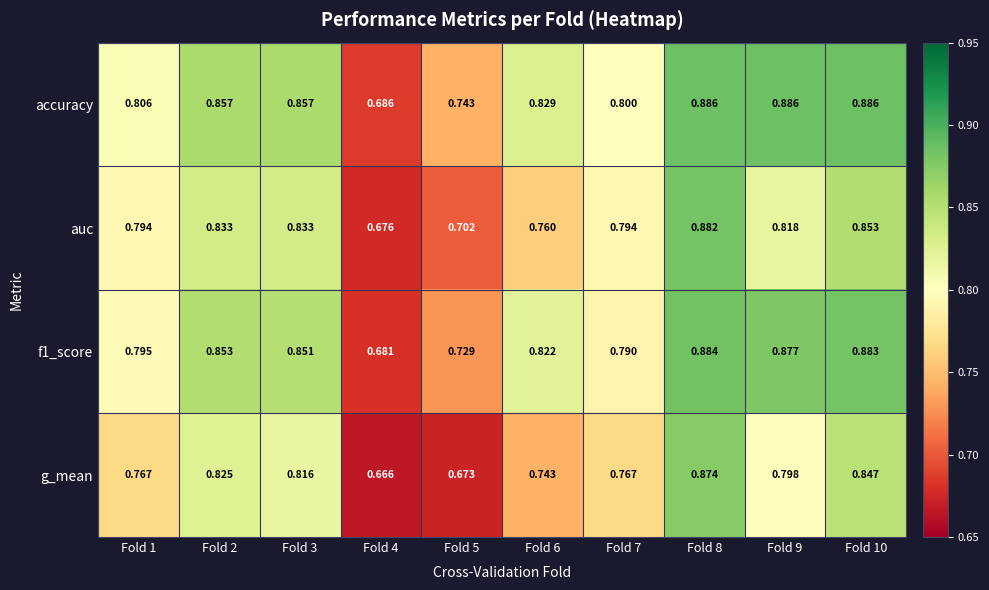

Which series has the largest total across all categories?

accuracy